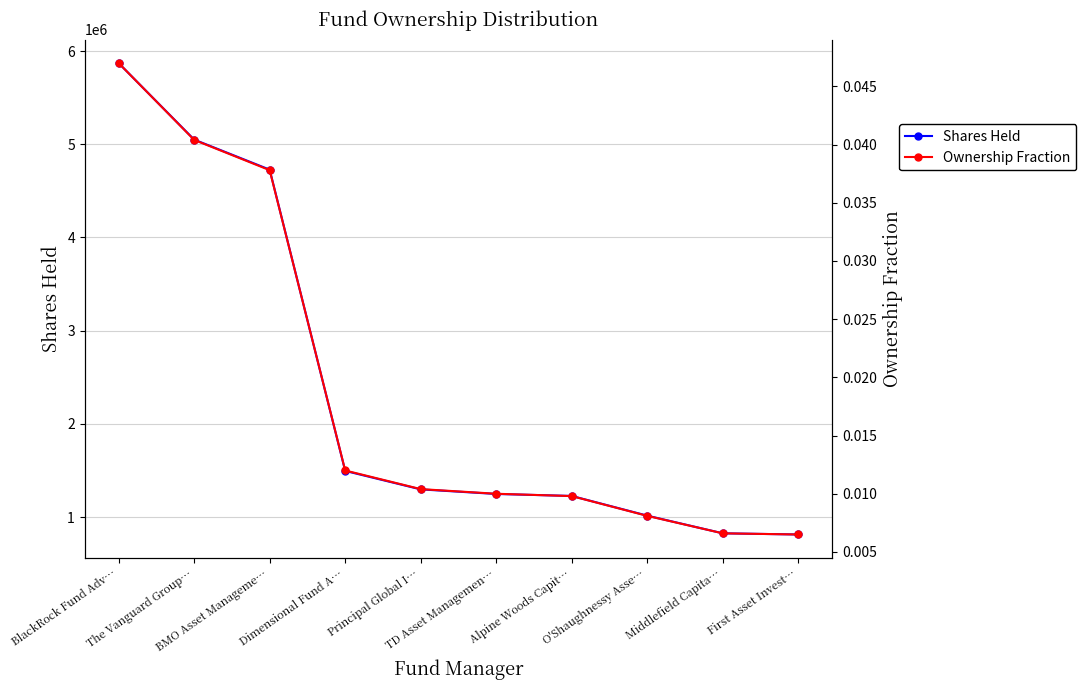

List the series in order of their overall mean, lowest first.

Ownership Fraction, Shares Held